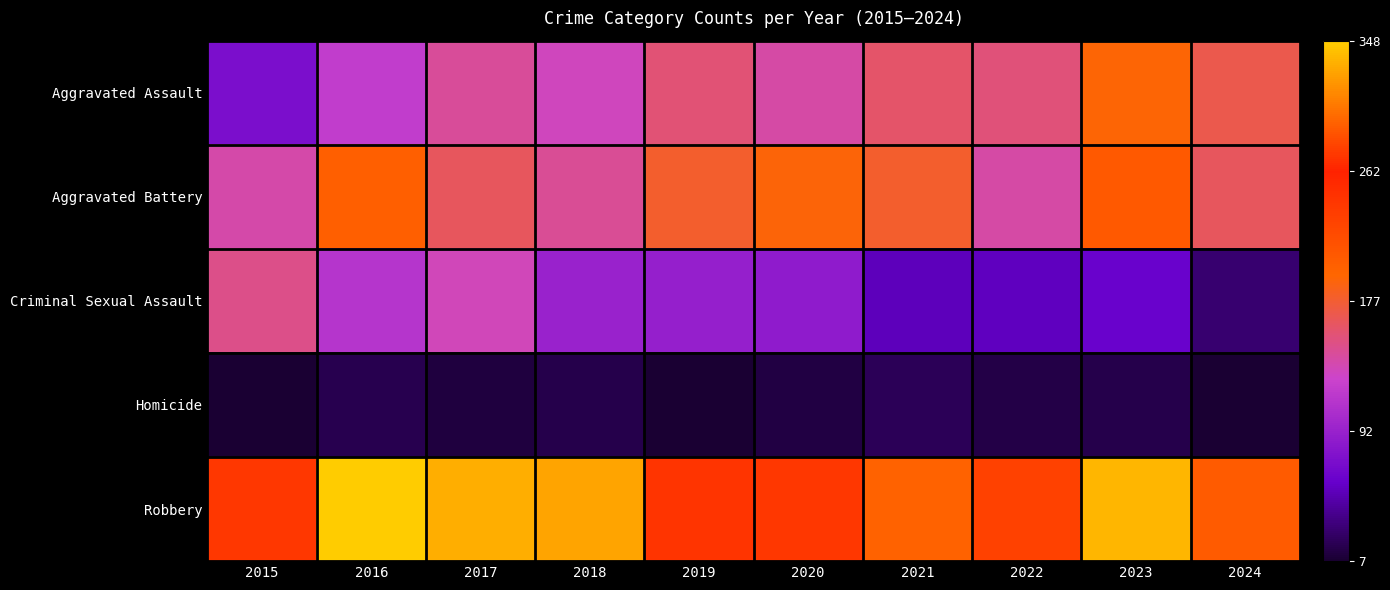

Reading right to left, transcribe all the data shown in this chart.

Aggravated Assault: 2024=169	2023=193	2022=154	2021=160	2020=139	2019=156	2018=132	2017=144	2016=119	2015=73
Aggravated Battery: 2024=164	2023=208	2022=139	2021=179	2020=191	2019=180	2018=145	2017=163	2016=201	2015=138
Criminal Sexual Assault: 2024=27	2023=61	2022=54	2021=53	2020=86	2019=90	2018=93	2017=133	2016=112	2015=149
Homicide: 2024=7	2023=15	2022=14	2021=19	2020=13	2019=7	2018=16	2017=12	2016=17	2015=8
Robbery: 2024=205	2023=337	2022=232	2021=198	2020=241	2019=244	2018=327	2017=333	2016=348	2015=241